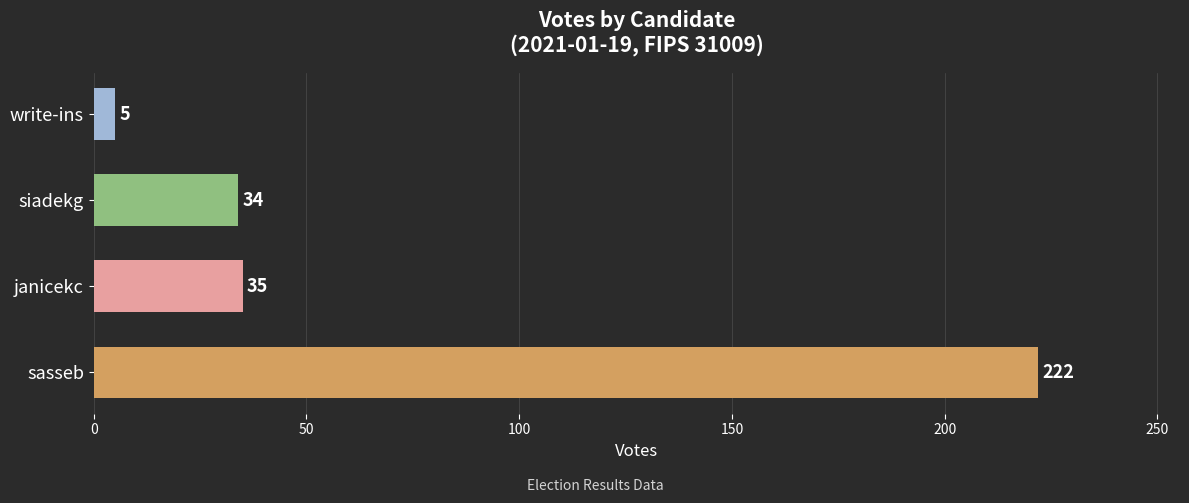

What is the approximate value at write-ins?

5